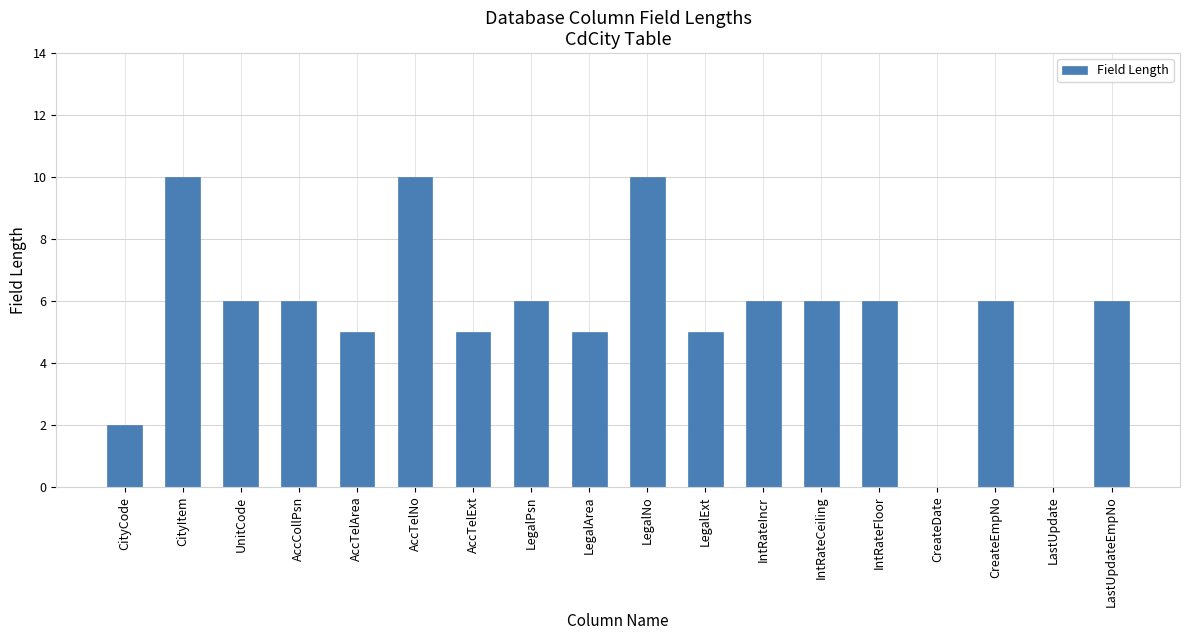

How many values are between 5 and 6?

12